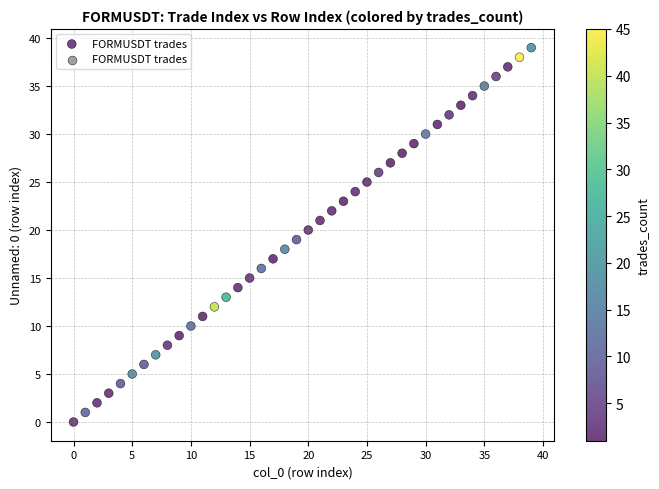

What is the range of Y values (max minus min)?

39